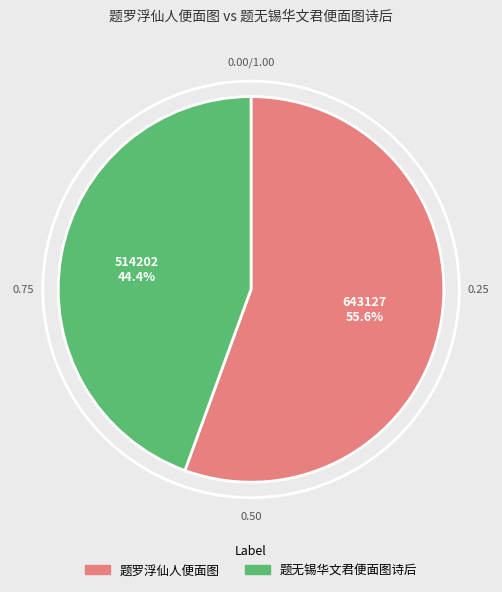

Rank the categories by value from lowest to highest.

题无锡华文君便面图诗后, 题罗浮仙人便面图